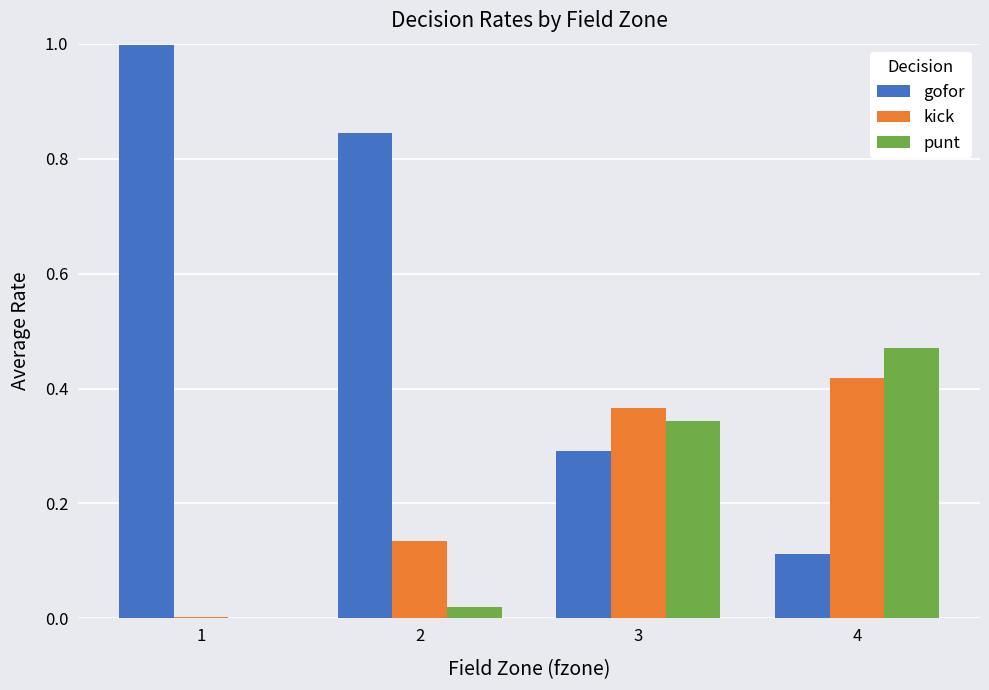

Between 2 and 4, which series saw the biggest shift?

gofor